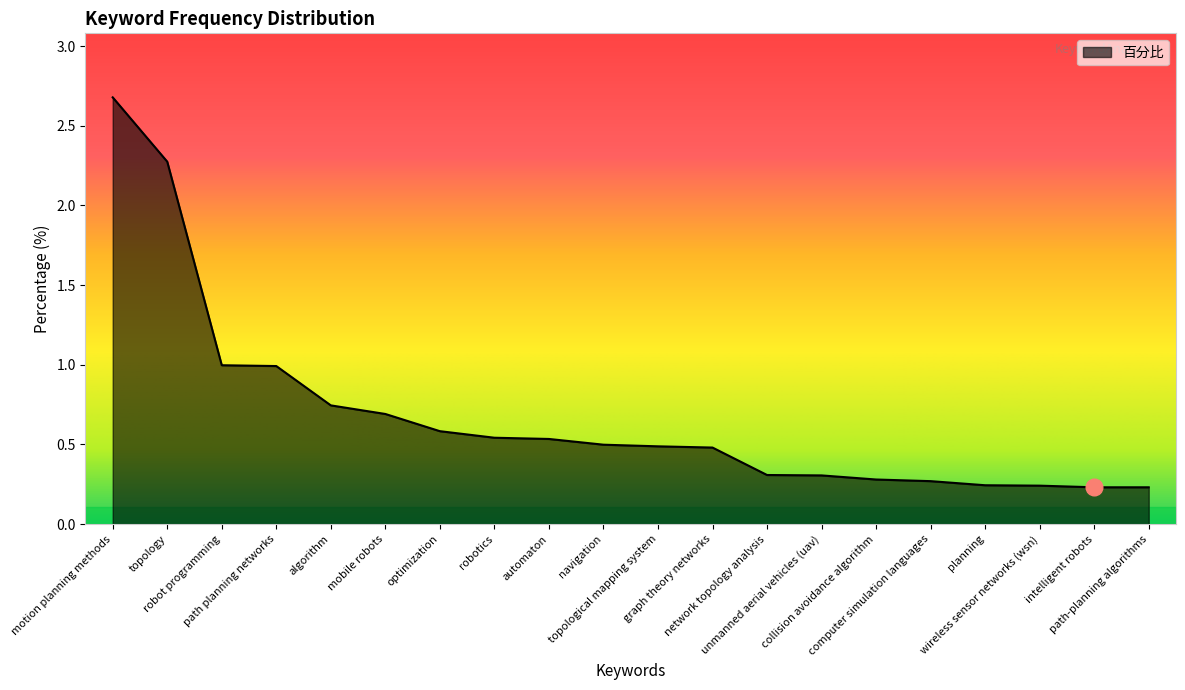

What position from the right is robotics?

13